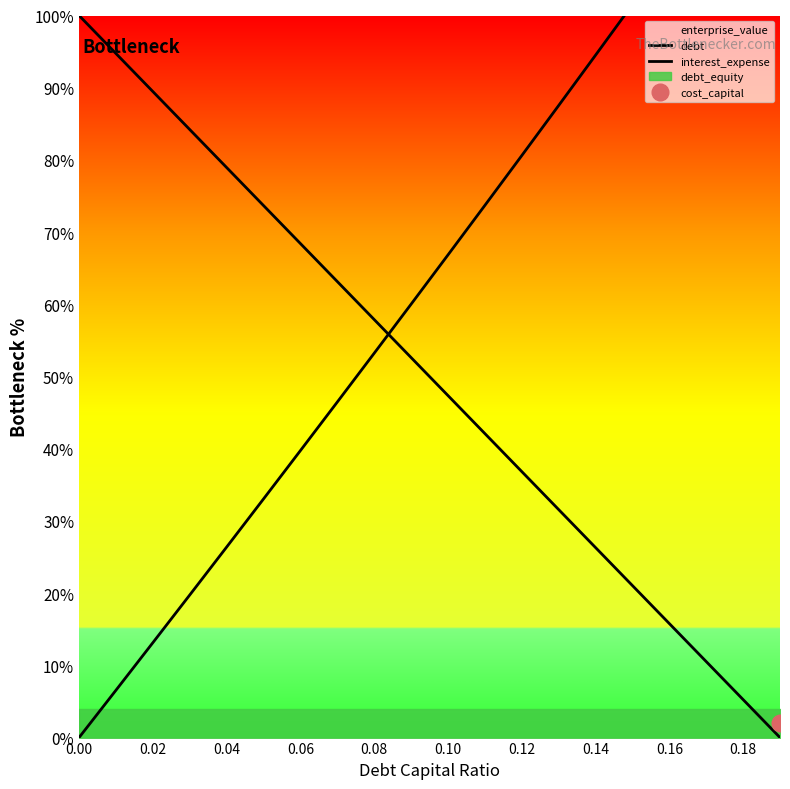

Read the interest_expense value at 0.10.

0.3